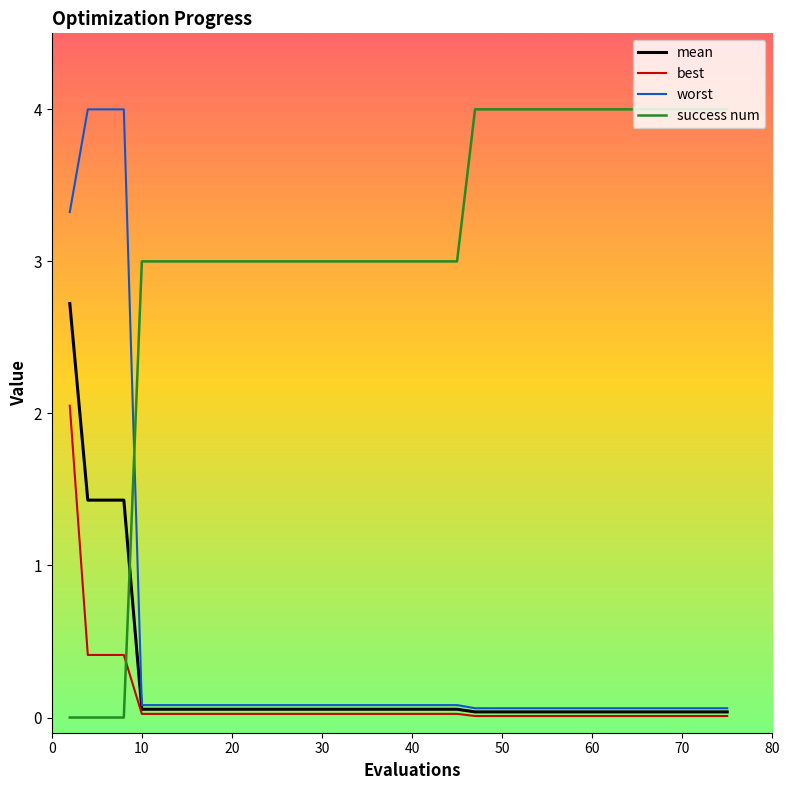

Which series has the largest total across all categories?

success num